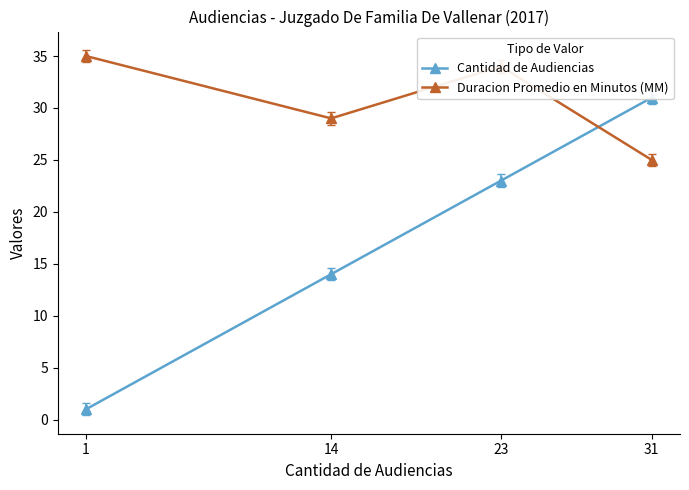

Between 14 and 31, which series saw the biggest shift?

Cantidad de Audiencias